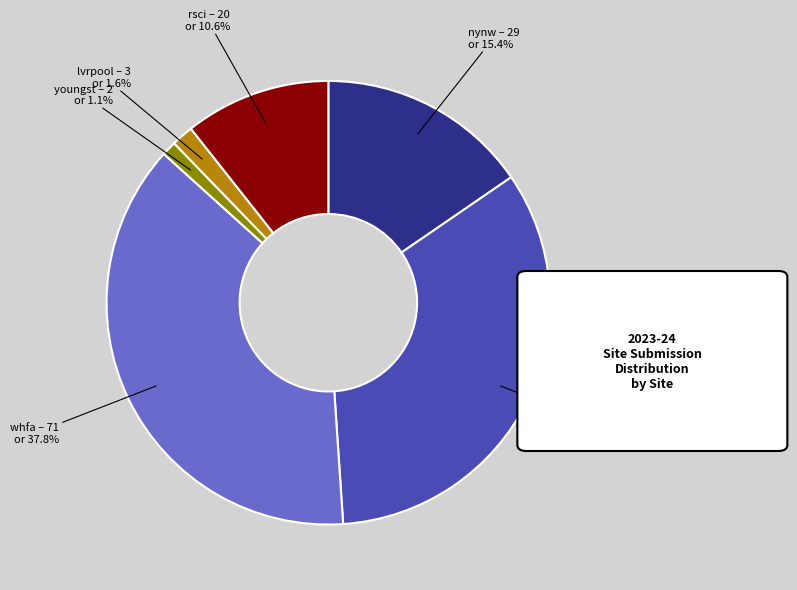

Is there any slice that represents more than half of the pie?

No